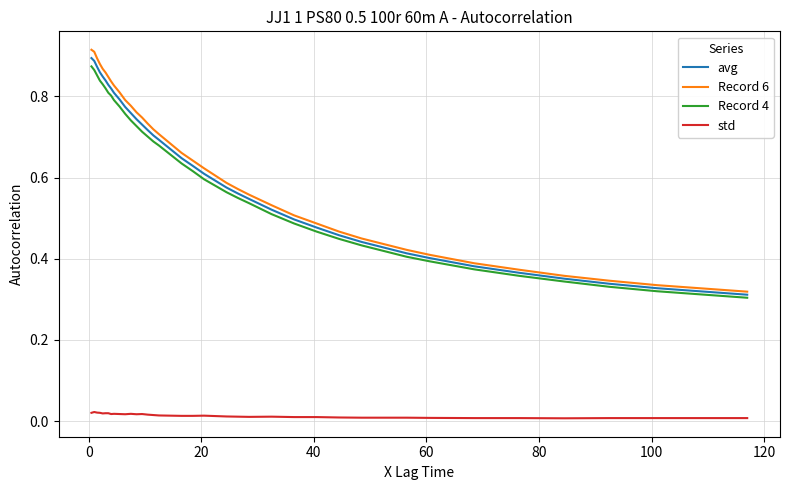

True or false: std and Record 4 cross at least once.

False